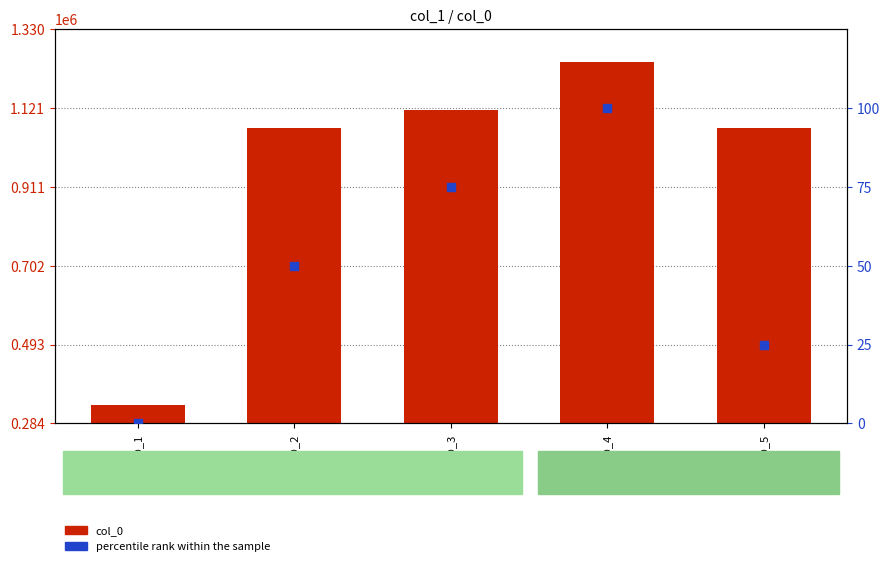

Which series has the largest total across all categories?

col_0